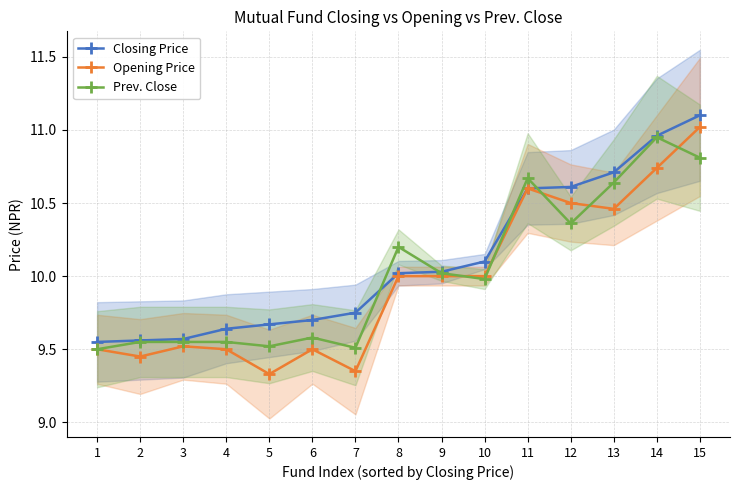

At which category does Prev. Close reach its first local valley?

5